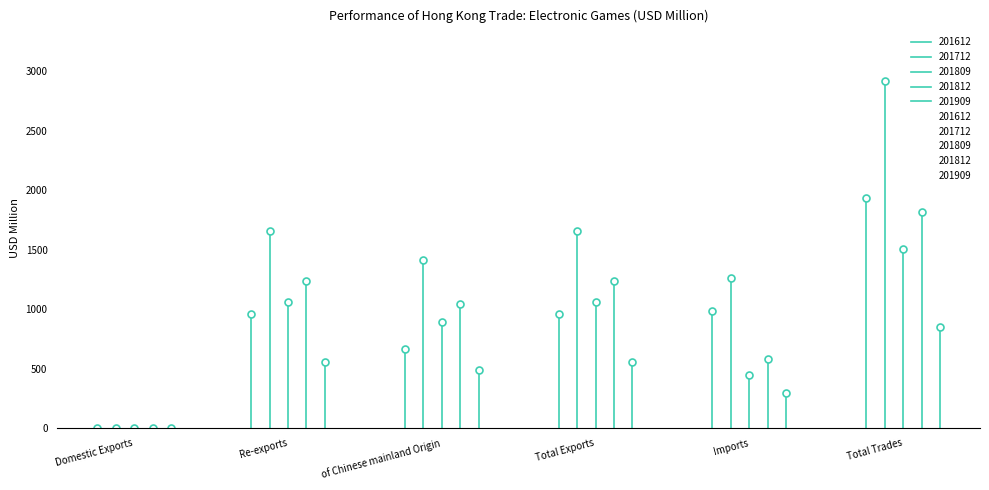

Rank the series by their maximum value, from highest to lowest.

201712, 201612, 201812, 201809, 201909